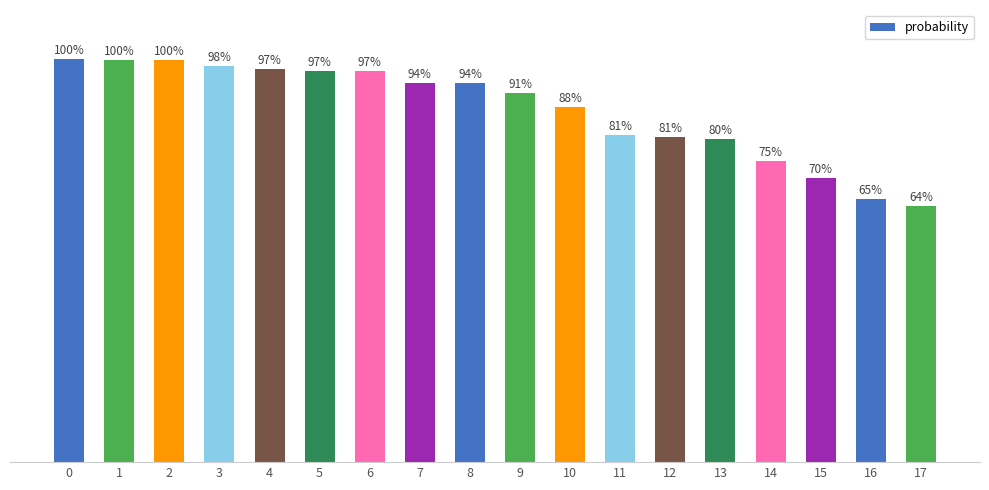

Reading left to right, what are all the values shown in this chart?

0=1.0	1=1.0	2=1.0	3=1.0	4=1.0	5=1.0	6=1.0	7=0.9	8=0.9	9=0.9	10=0.9	11=0.8	12=0.8	13=0.8	14=0.7	15=0.7	16=0.7	17=0.6